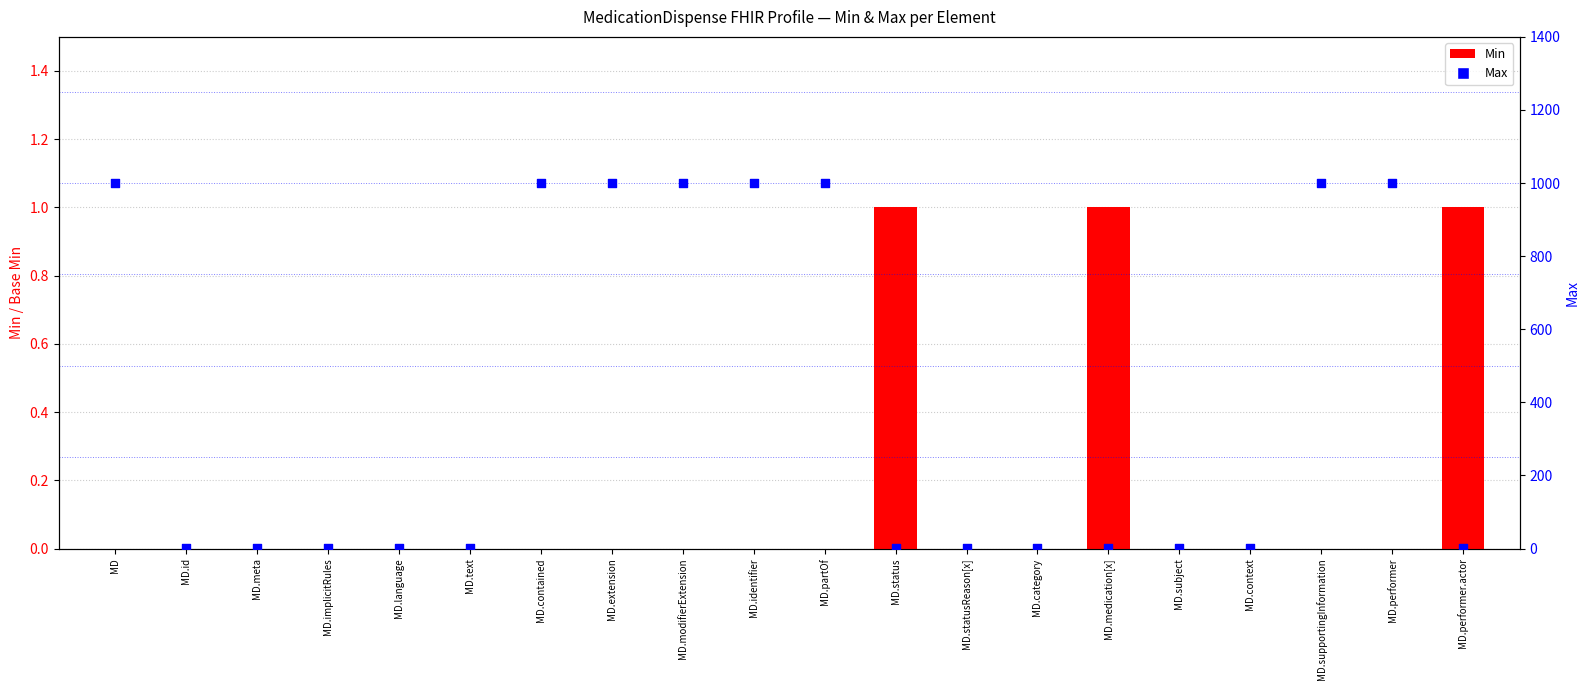

At how many categories does at least one series exceed 159?

8